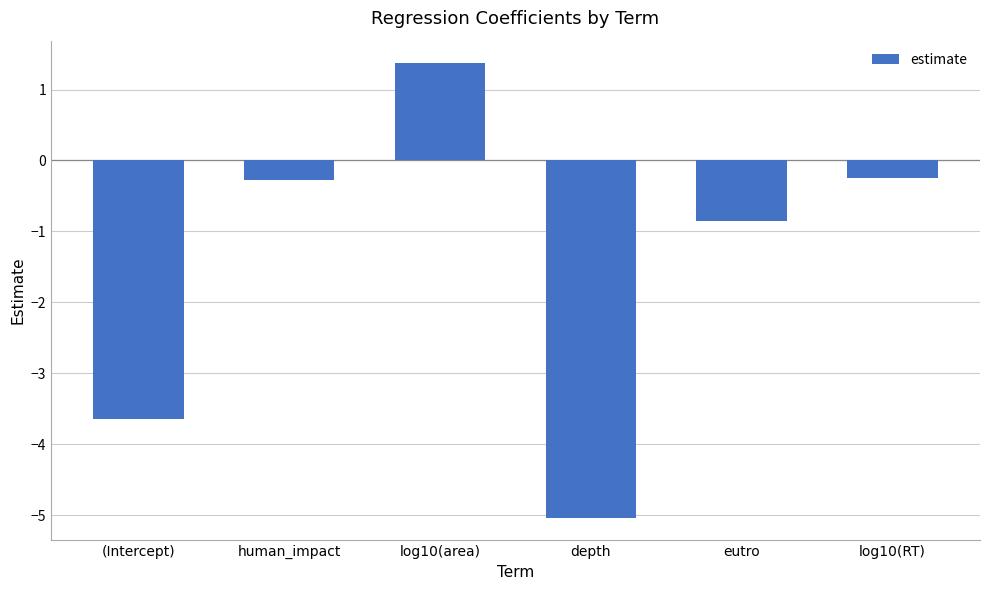

Where does the data first go above 0?

log10(area)